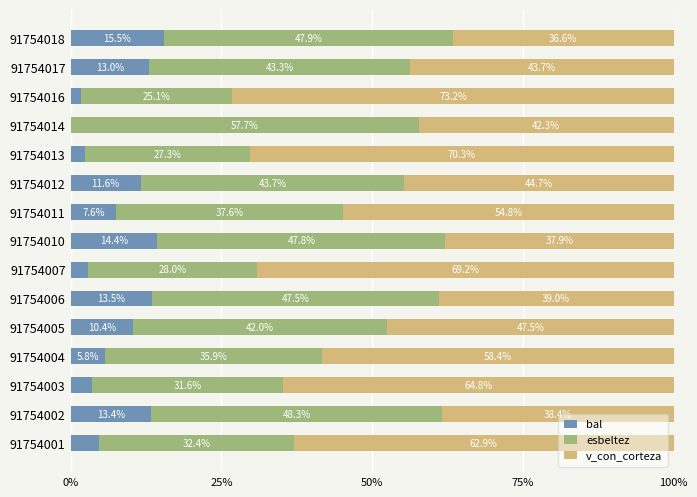

What is the total value across all series at 91754014?

100.0